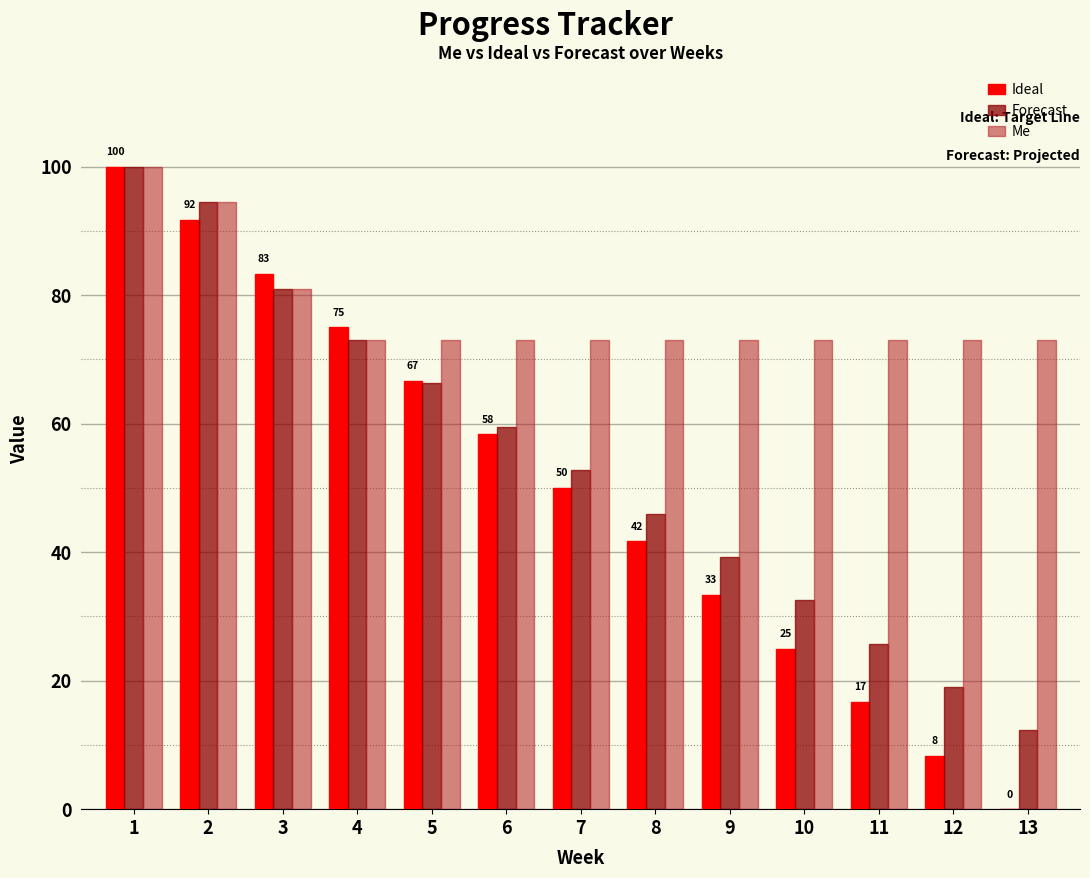

Which series has the largest total across all categories?

Me